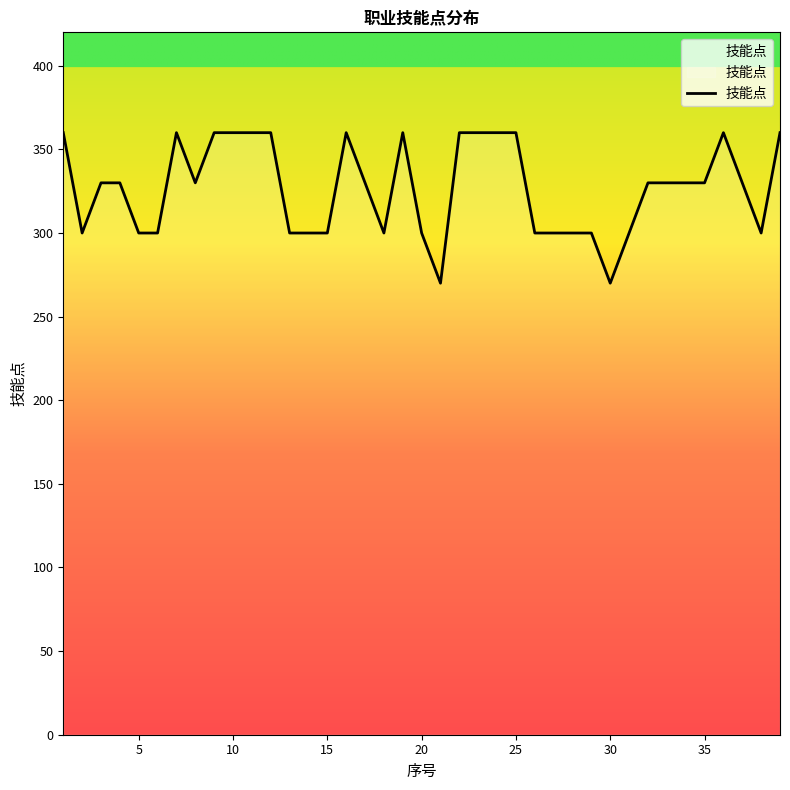

What is the difference between the maximum and minimum values?

90